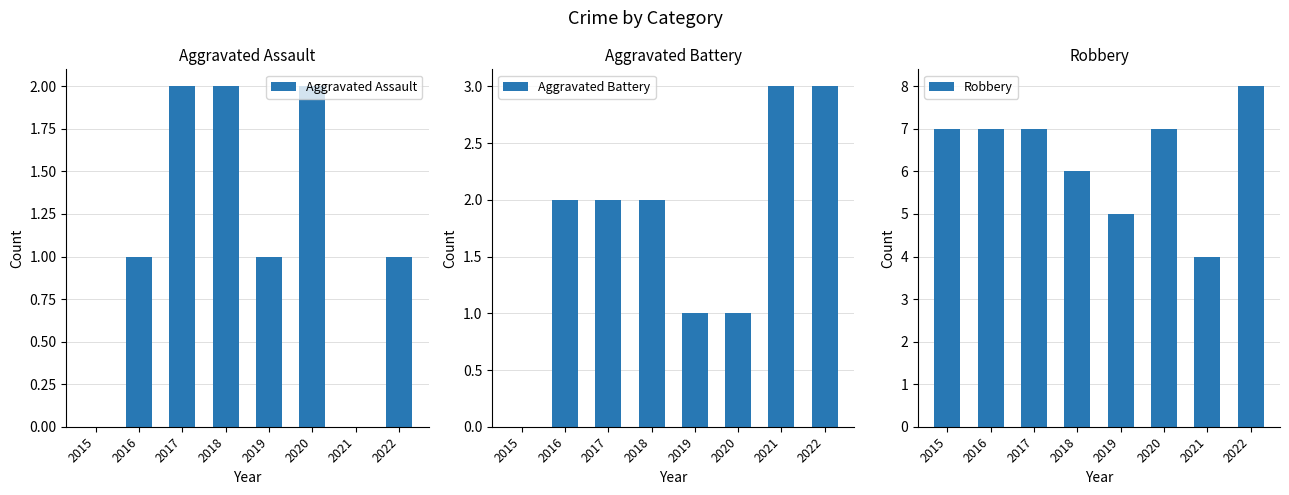

Reading left to right, list all the values displayed in this chart.

Aggravated Assault: 2015=0	2016=1	2017=2	2018=2	2019=1	2020=2	2021=0	2022=1
Aggravated Battery: 2015=0	2016=2	2017=2	2018=2	2019=1	2020=1	2021=3	2022=3
Robbery: 2015=7	2016=7	2017=7	2018=6	2019=5	2020=7	2021=4	2022=8